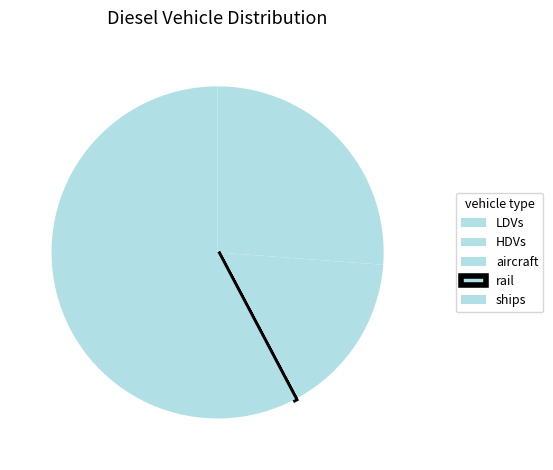

What is the largest slice in the pie chart?

ships